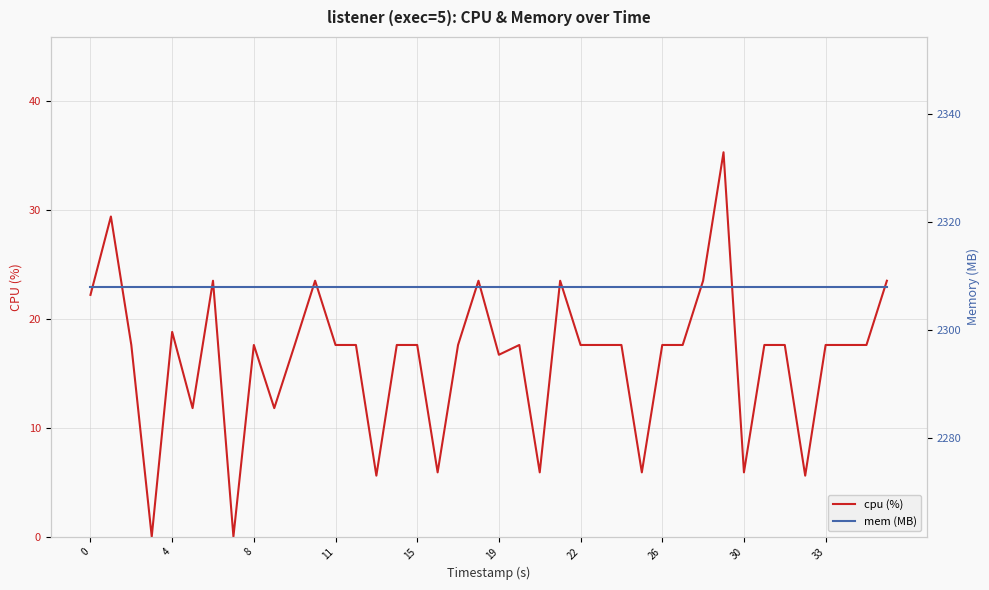

Rank the series by their average value, from highest to lowest.

mem (MB), cpu (%)